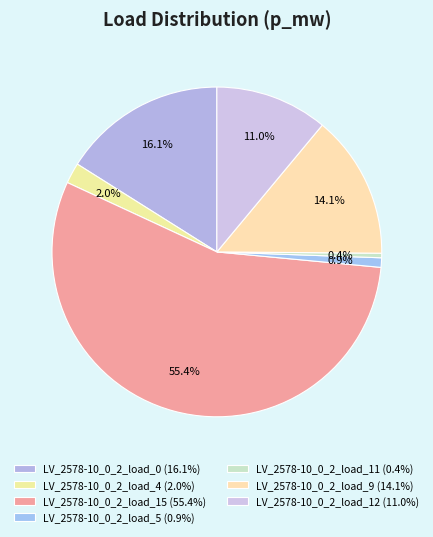

Rank the categories by value from highest to lowest.

LV_2578-10_0_2_load_15, LV_2578-10_0_2_load_0, LV_2578-10_0_2_load_9, LV_2578-10_0_2_load_12, LV_2578-10_0_2_load_4, LV_2578-10_0_2_load_5, LV_2578-10_0_2_load_11